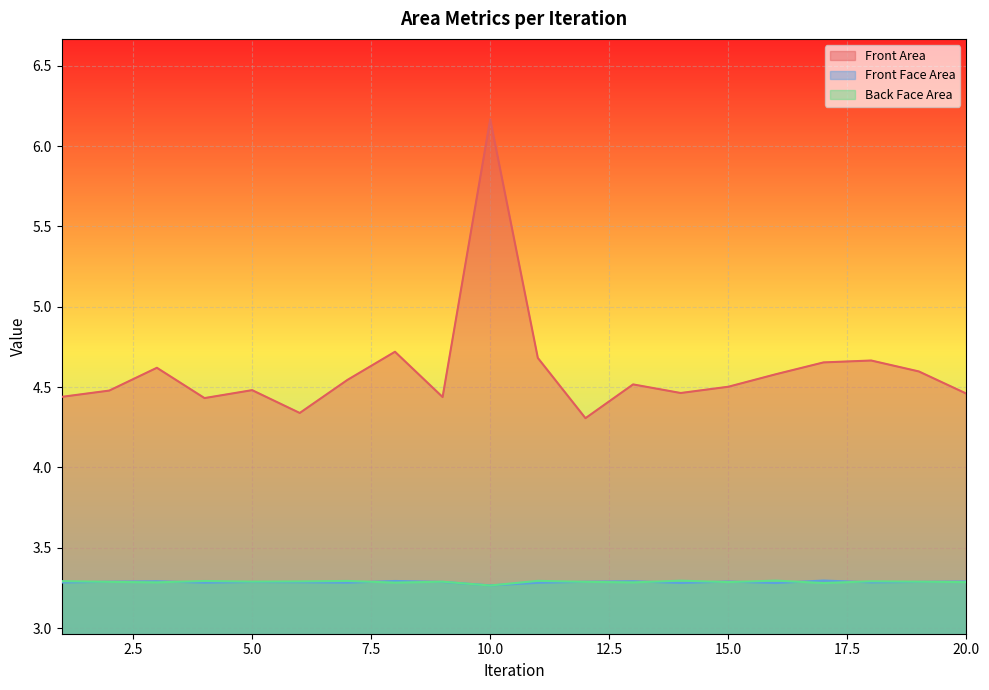

What are all the series names shown in the legend?

Front Area, Front Face Area, Back Face Area